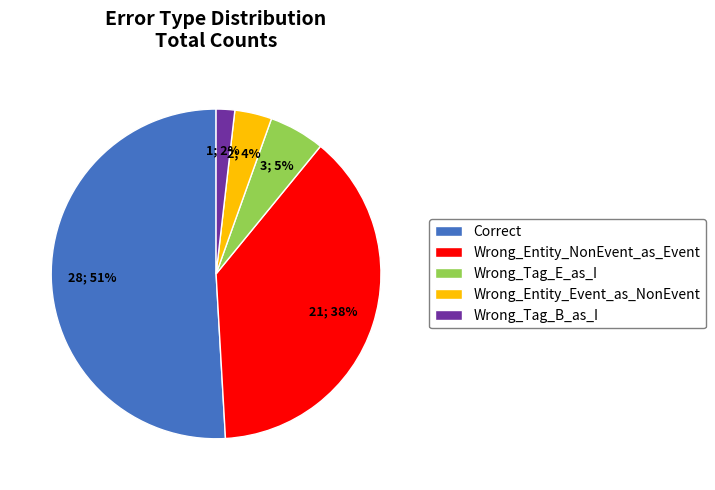

How many slices are in this pie chart?

5